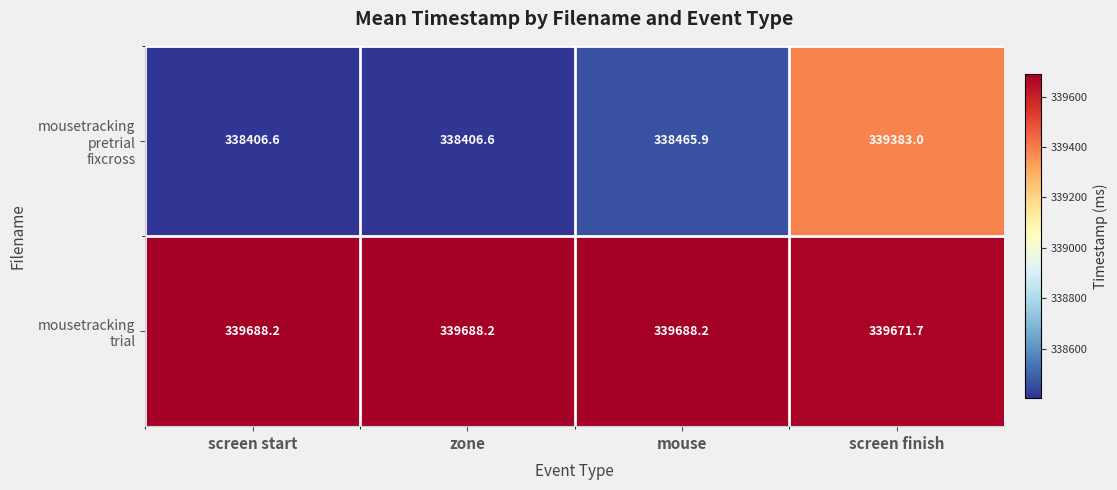

At which category is the sum across all series the highest?

screen finish